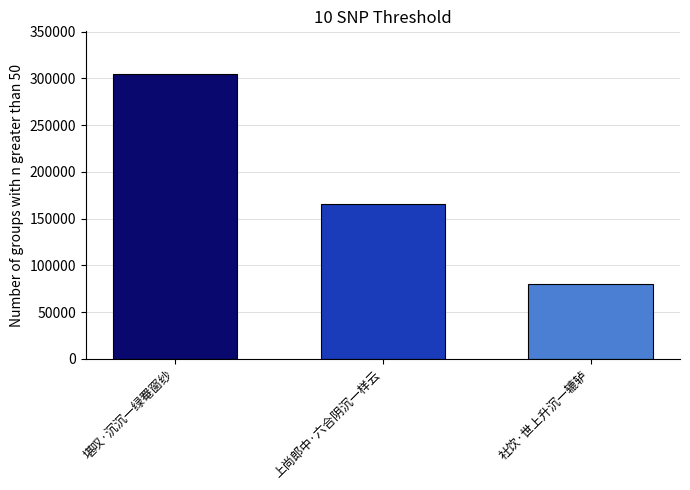

What is the difference between the second highest and minimum values?

85432